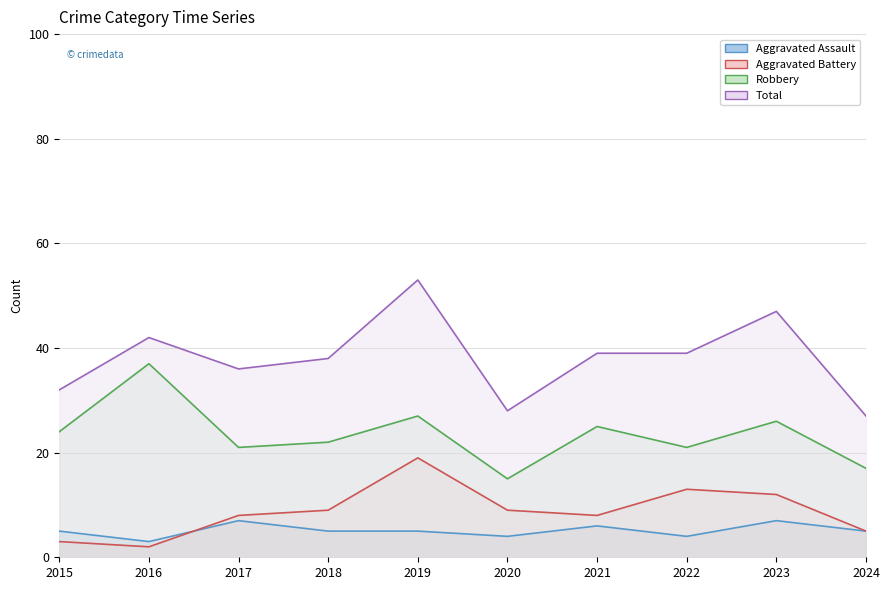

In Aggravated Assault, how many points are higher than both neighbors (excluding endpoints)?

3